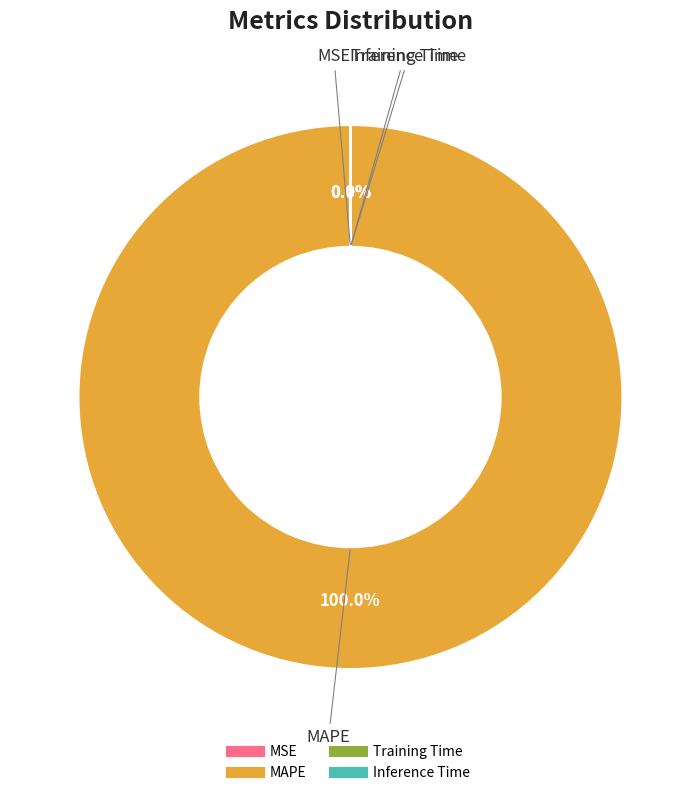

To the nearest percent, what is the difference between the largest and smallest slice percentages?

100%